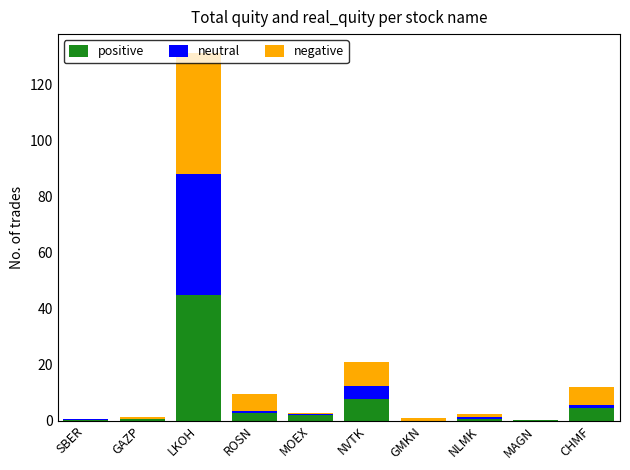

What is the highest value of the positive series?

45.0